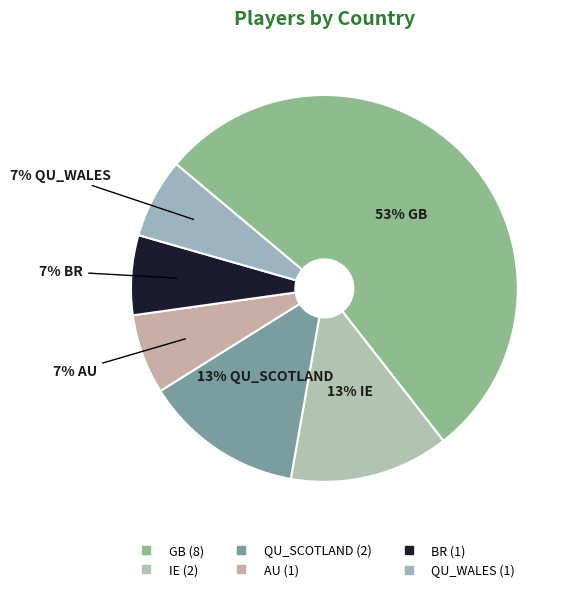

Count the number of slices in the pie.

6